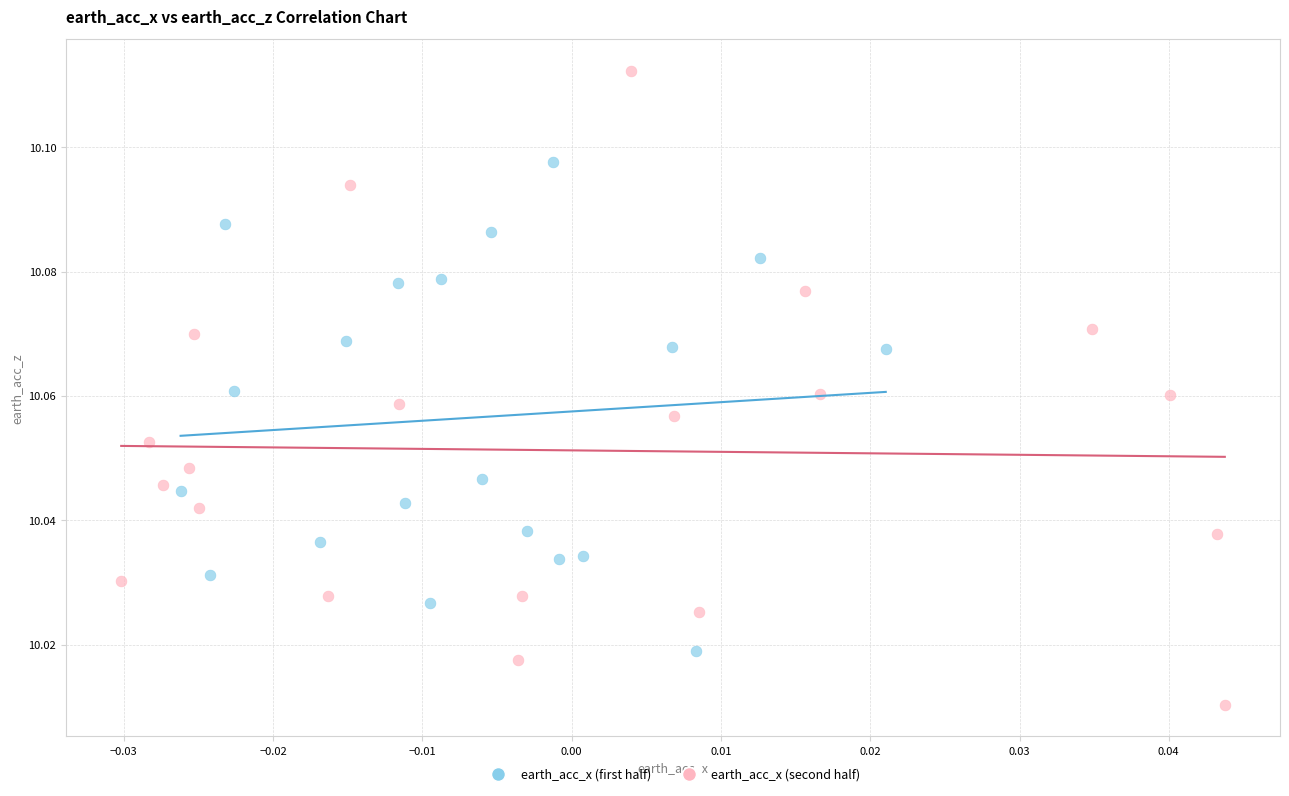

Which series contains the highest Y value?

earth_acc_x (second half)